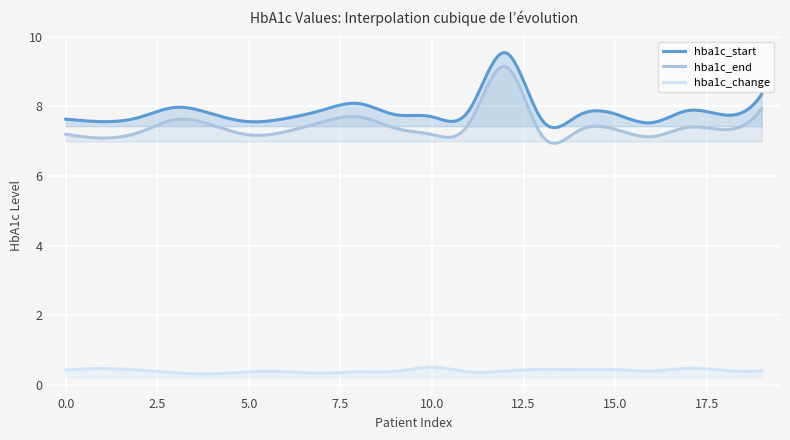

Which series has the largest range (max minus min)?

hba1c_end